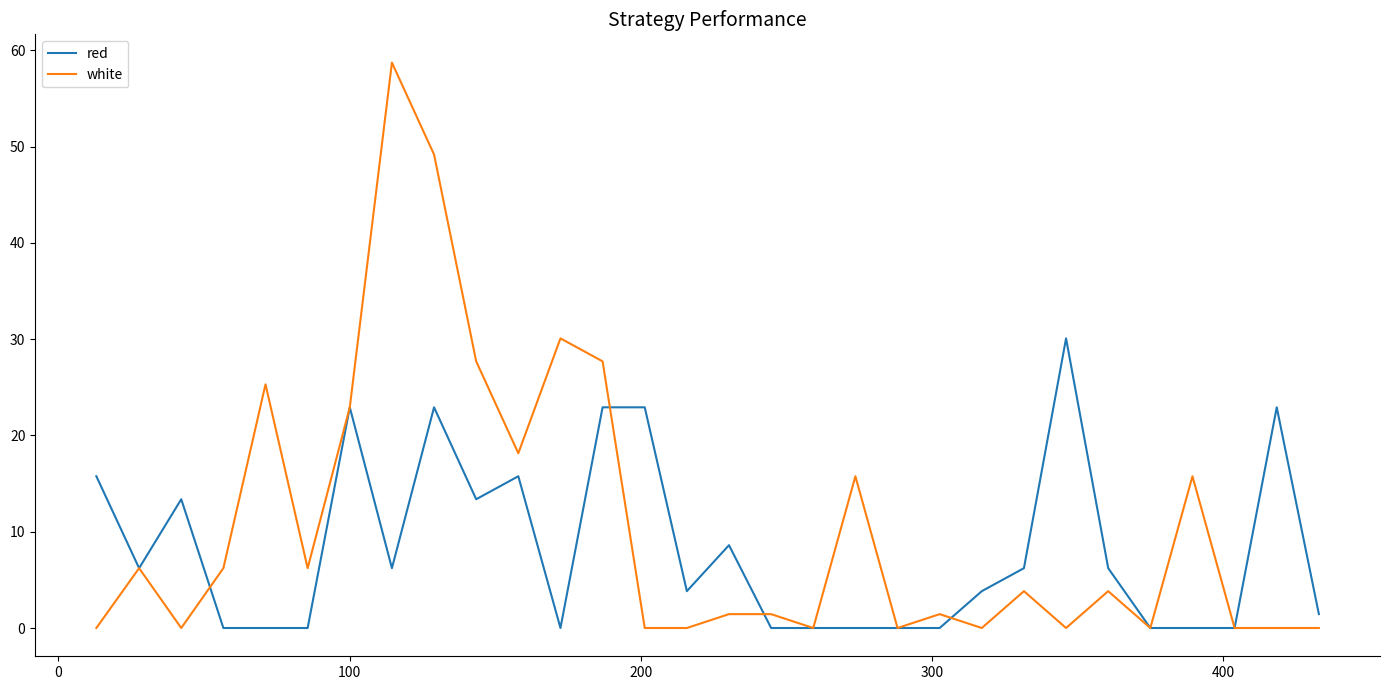

Rank the series by their maximum value, from highest to lowest.

white, red